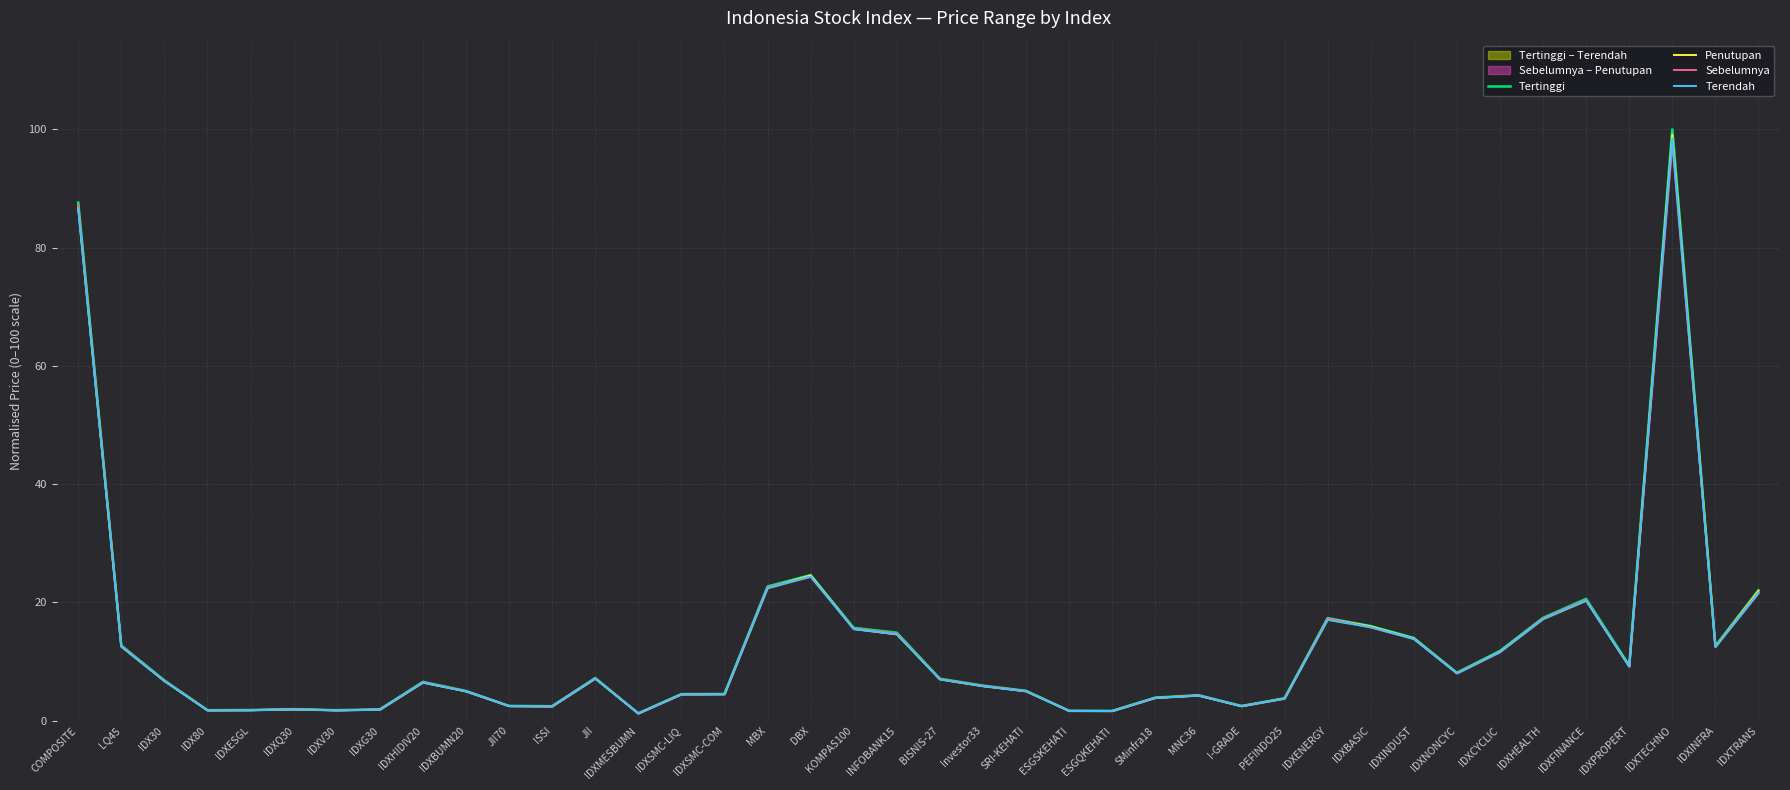

What is the difference between the maximum and minimum values in the Terendah series?

97.3